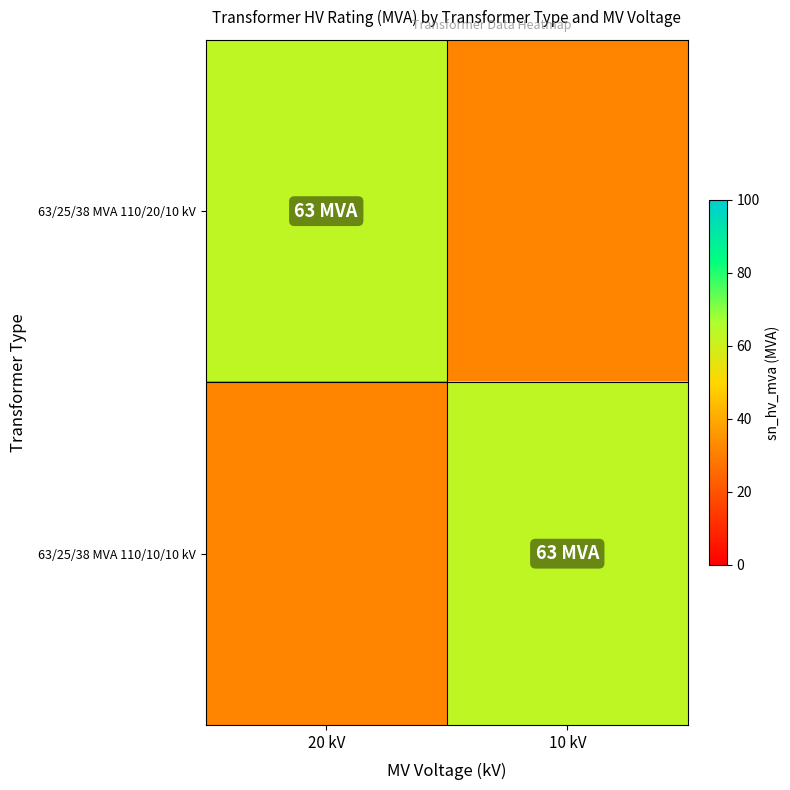

How many distinct data groups are displayed?

2